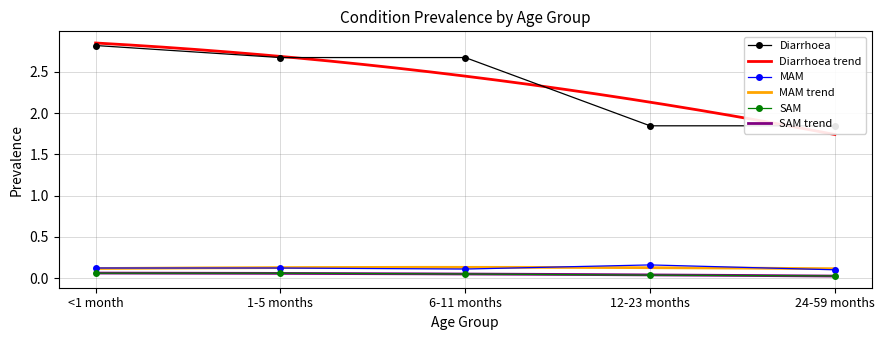

At 1-5 months, list the series in order from largest to smallest.

Diarrhoea, MAM, SAM